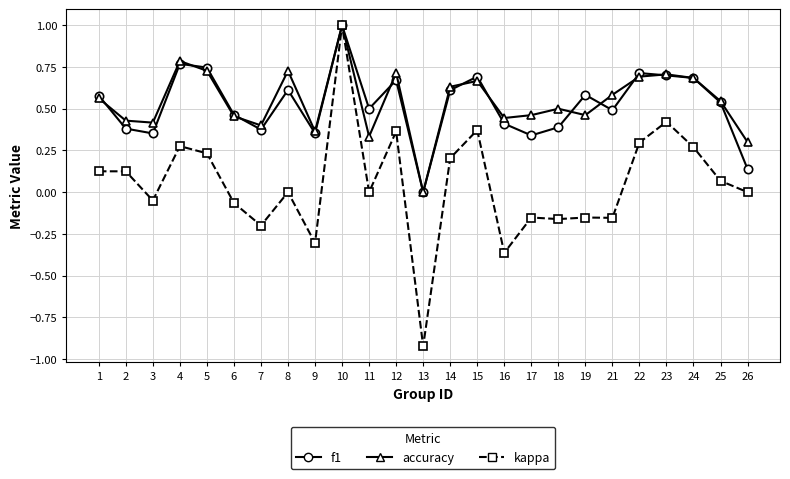

The kappa series shows -0.6 at 16. True or false?

False